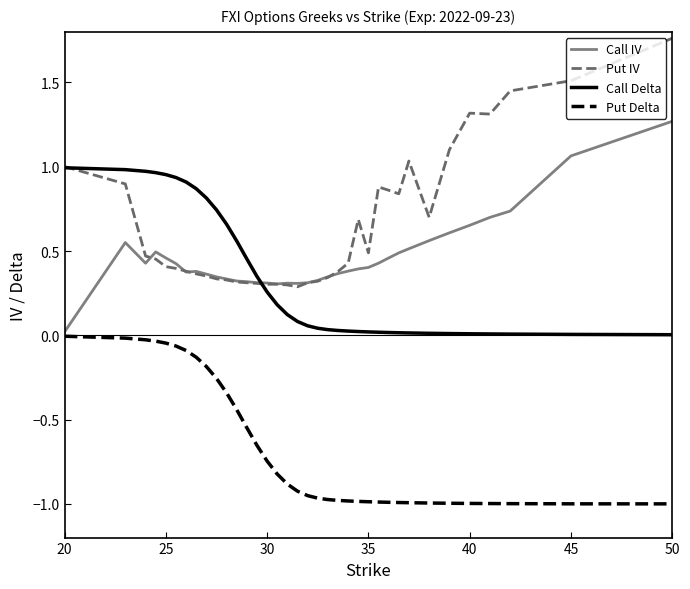

Which series has the widest spread of values?

Put IV